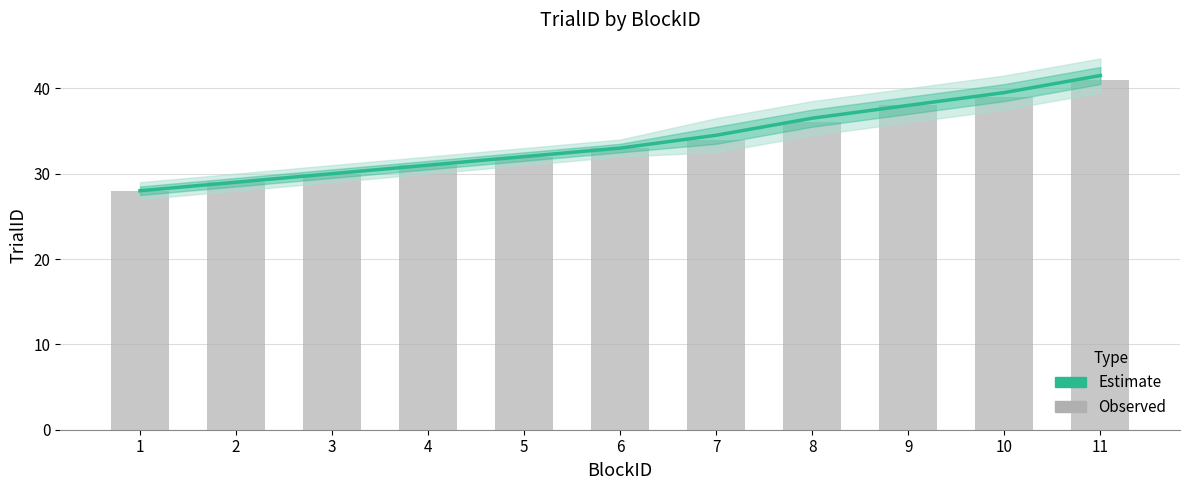

Rank the categories by Observed value from lowest to highest.

1, 2, 3, 4, 5, 6, 7, 8, 9, 10, 11